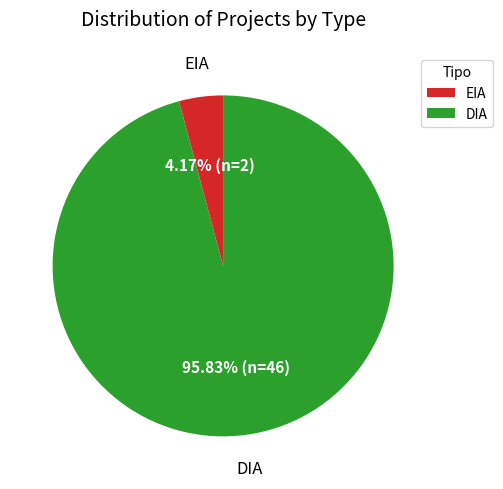

Which has a higher value, DIA or EIA?

DIA